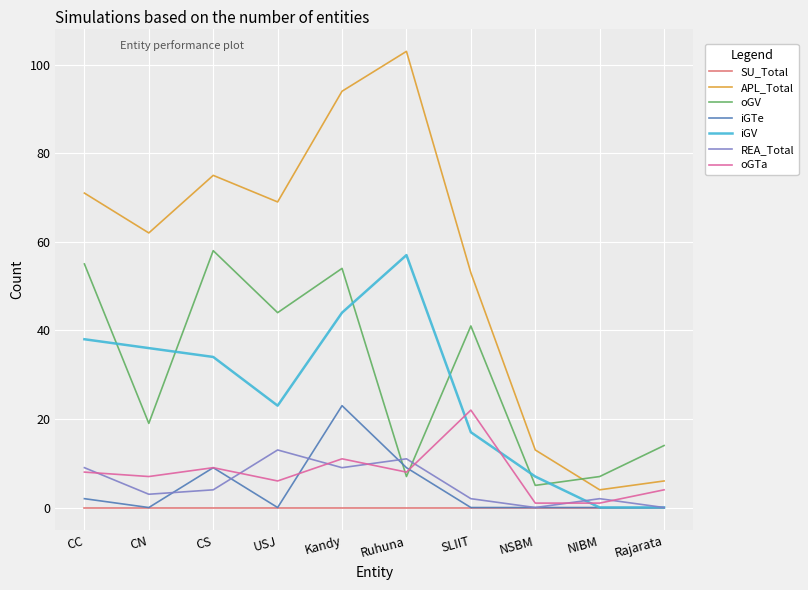

After their last crossing, which series has the higher values: iGTe or oGV?

oGV